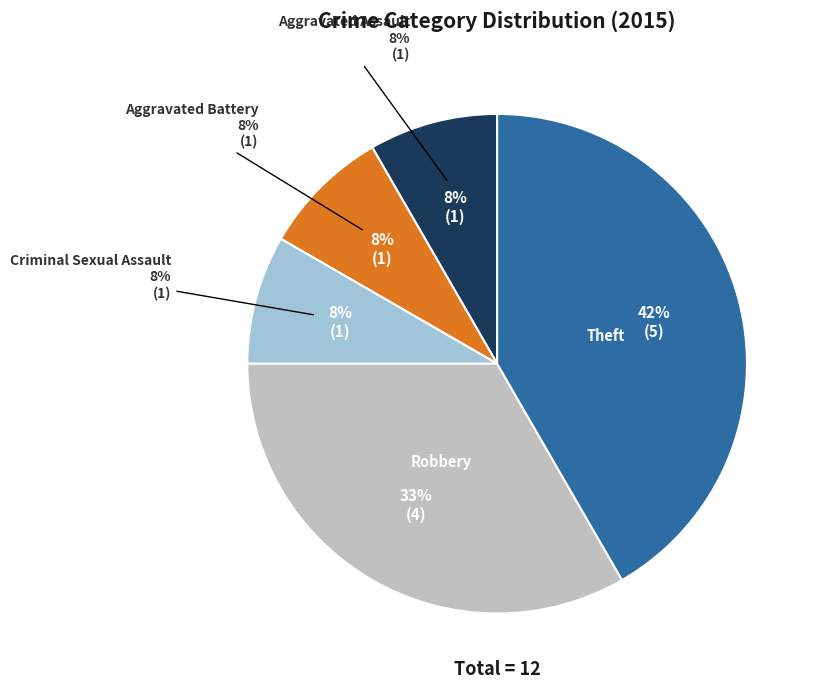

To the nearest percent, what is the average slice percentage?

20%